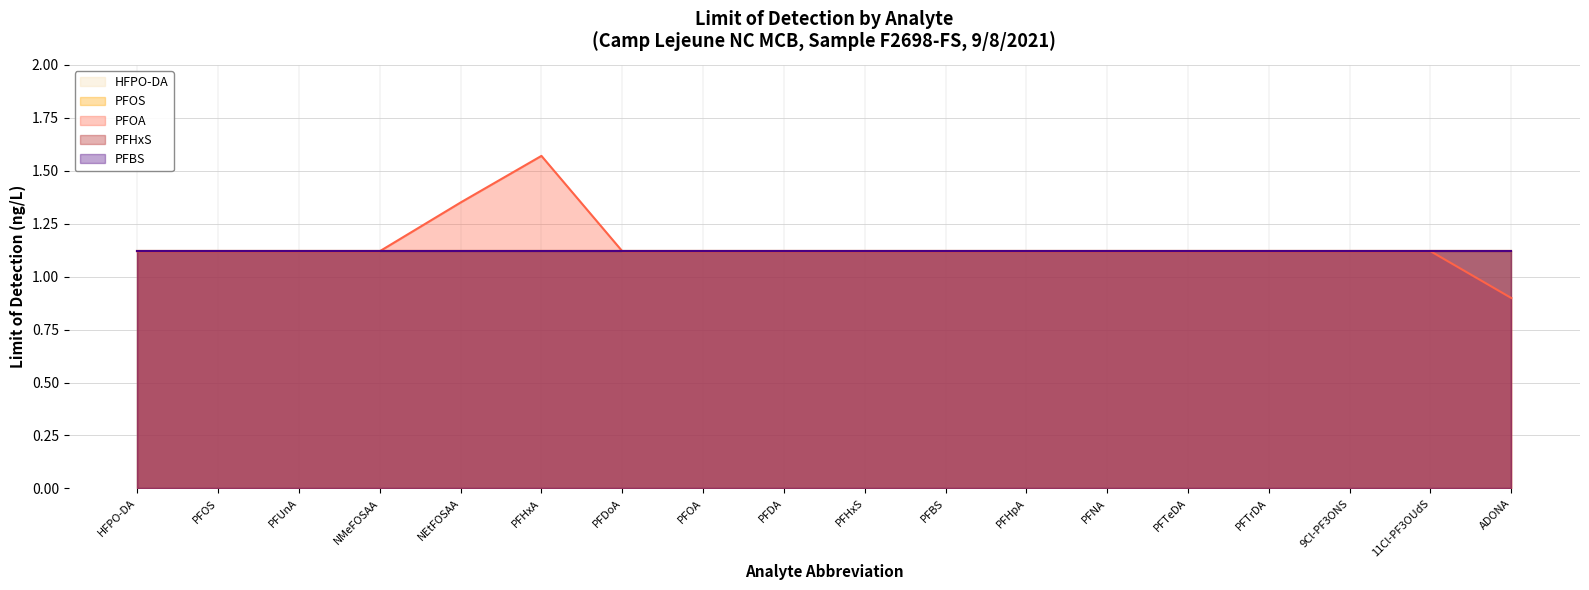

What is the sum of all PFOS values?

20.2